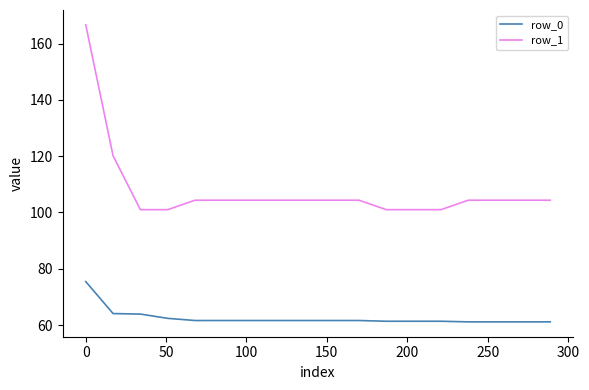

Count the number of categories in the chart.

18